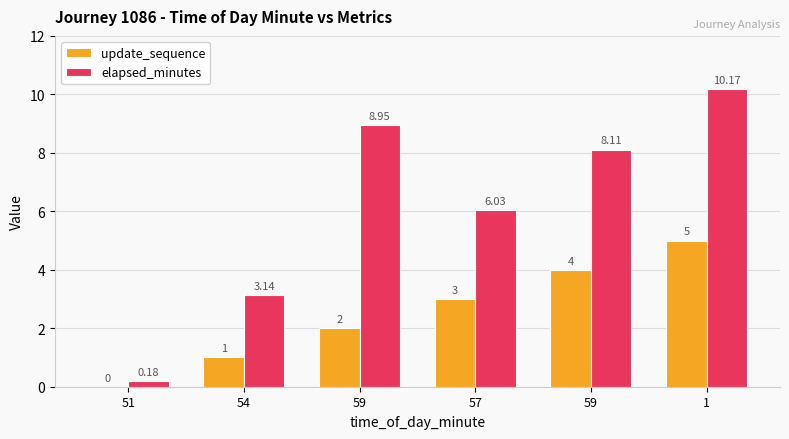

Does the chart contain stacked bars?

No